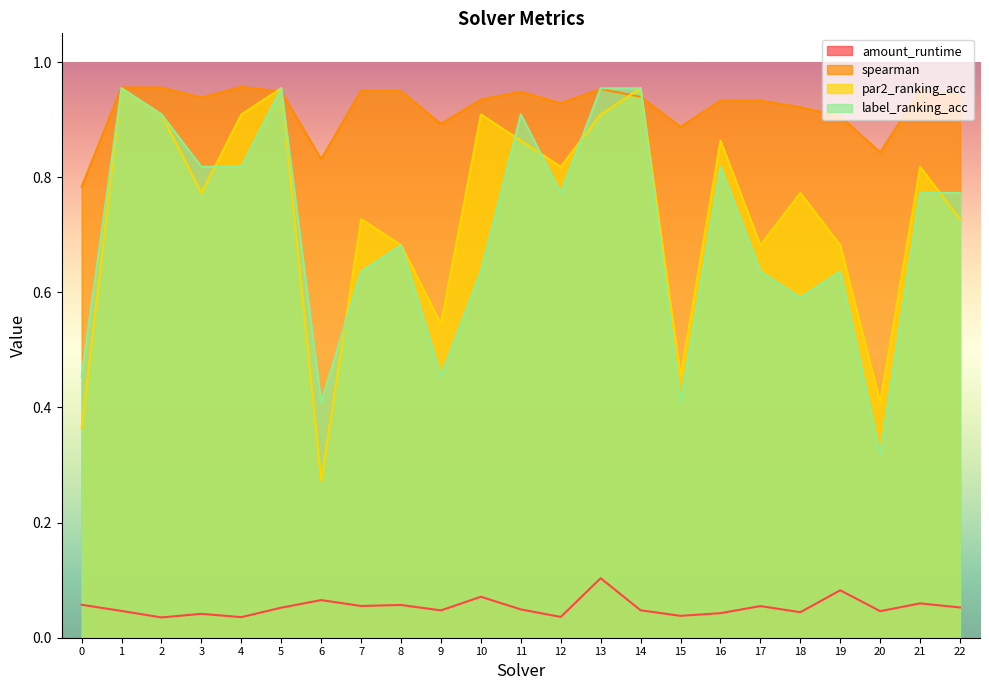

Reading left to right, extract all data points from this chart.

amount_runtime: 0.1	0.0	0.0	0.0	0.0	0.1	0.1	0.1	0.1	0.0	0.1	0.0	0.0	0.1	0.0	0.0	0.0	0.1	0.0	0.1	0.0	0.1	0.1
spearman: 0.8	1.0	1.0	0.9	1.0	0.9	0.8	1.0	0.9	0.9	0.9	0.9	0.9	1.0	0.9	0.9	0.9	0.9	0.9	0.9	0.8	1.0	0.9
par2_ranking_acc: 0.4	1.0	0.9	0.8	0.9	1.0	0.3	0.7	0.7	0.5	0.9	0.9	0.8	0.9	1.0	0.5	0.9	0.7	0.8	0.7	0.4	0.8	0.7
label_ranking_acc: 0.5	1.0	0.9	0.8	0.8	1.0	0.4	0.6	0.7	0.5	0.6	0.9	0.8	1.0	1.0	0.4	0.8	0.6	0.6	0.6	0.3	0.8	0.8